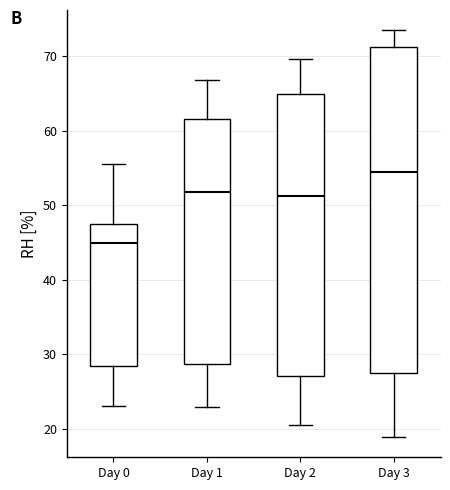

Which box has the lowest median line?

Day 0